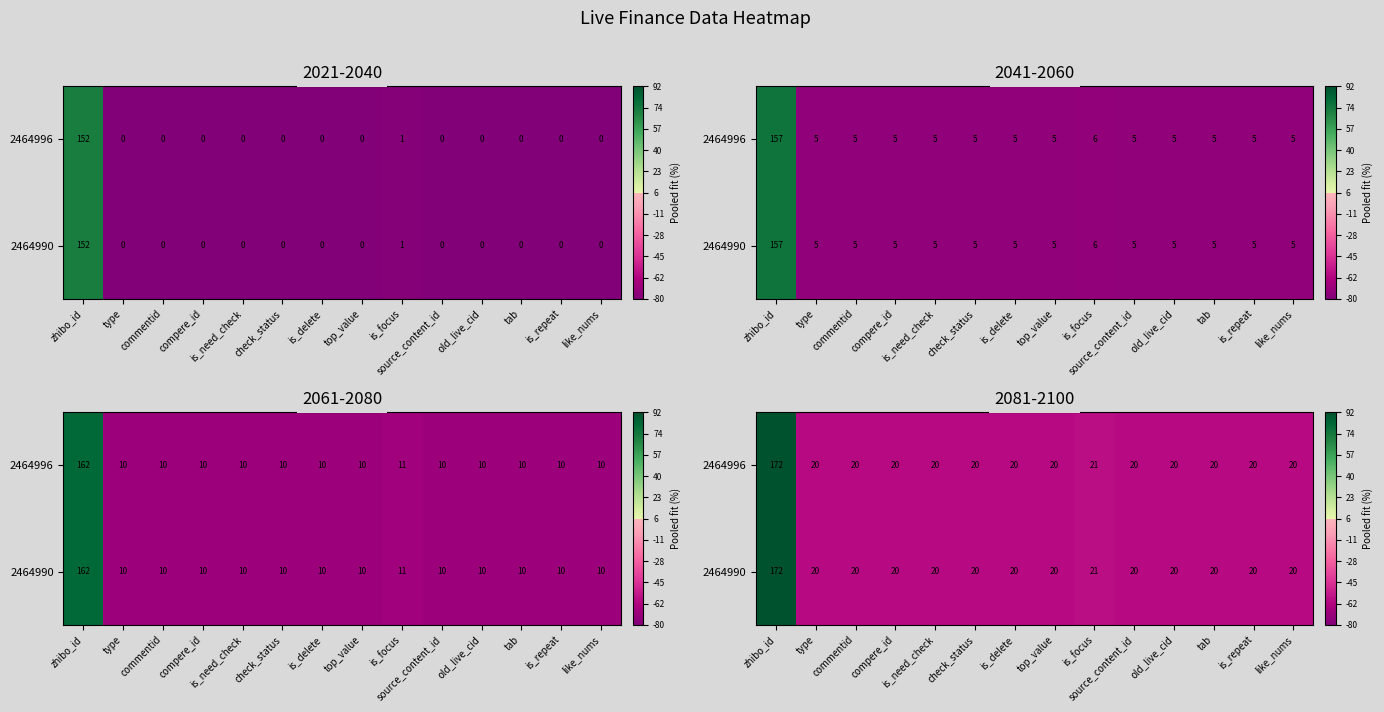

What is the difference between the maximum and minimum values in the 2464990 series?

152